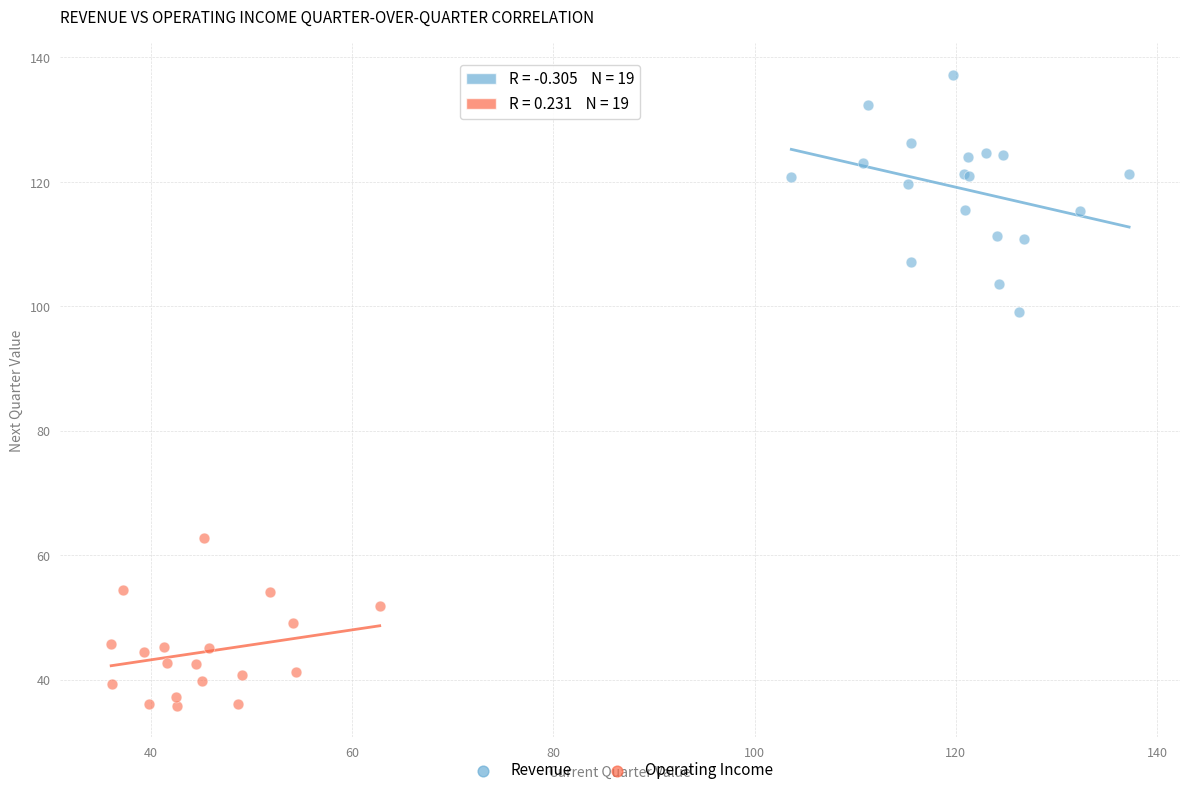

Which series has the widest spread of Y values?

Revenue